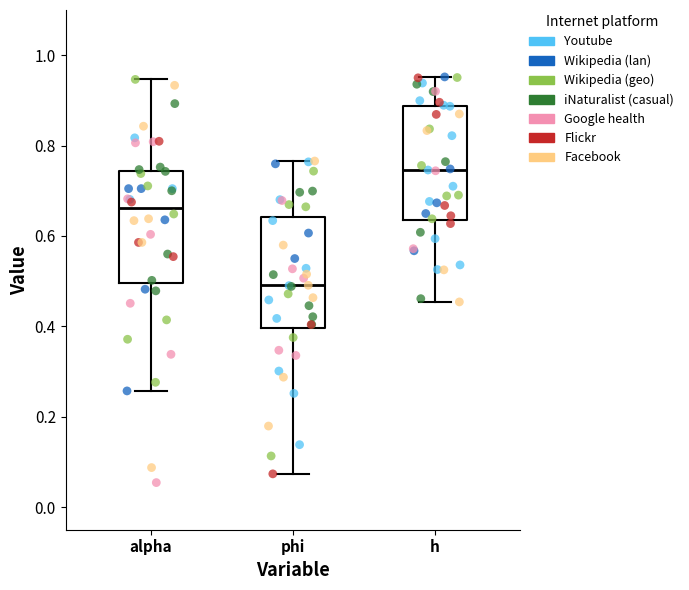

Reading left to right, transcribe this box plot: for each box, give where its median line is, the range the box spans, and where its two whiskers end, as read against the y-axis. The values are not printed on the chart, so give them approximately, as read against the axis.

alpha: median 0.66, box 0.50 to 0.74, whiskers 0.26 to 0.94
phi: median 0.50, box 0.40 to 0.64, whiskers 0.08 to 0.76
h: median 0.74, box 0.64 to 0.88, whiskers 0.46 to 0.96